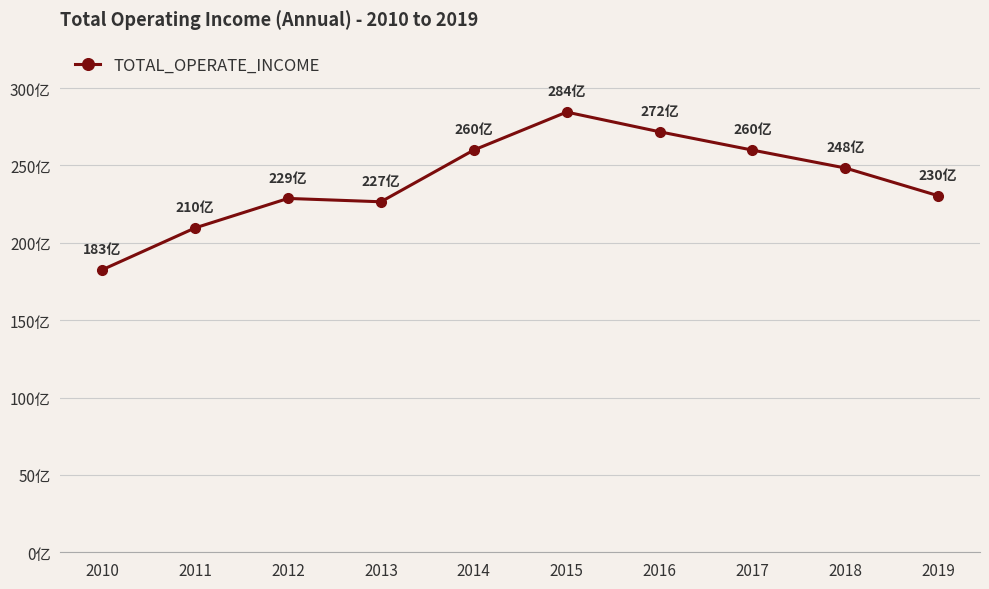

Reading left to right, what are all the values shown in this chart?

18257509421.7	20962049866.6	22866566462.5	22650144108.1	25993724026.9	28447284180.3	27174336861.9	25989387338.8	24832976037.6	23040436214.8